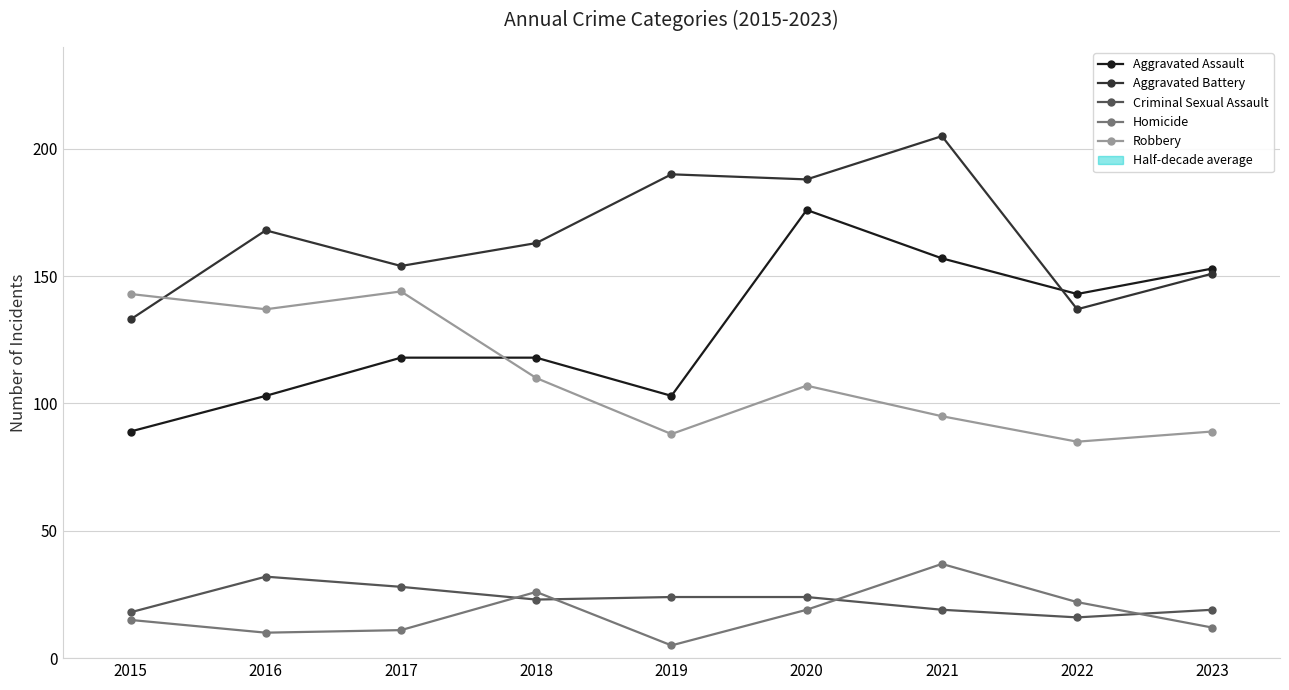

Is it true that Aggravated Assault equals 49 at 2023?

False